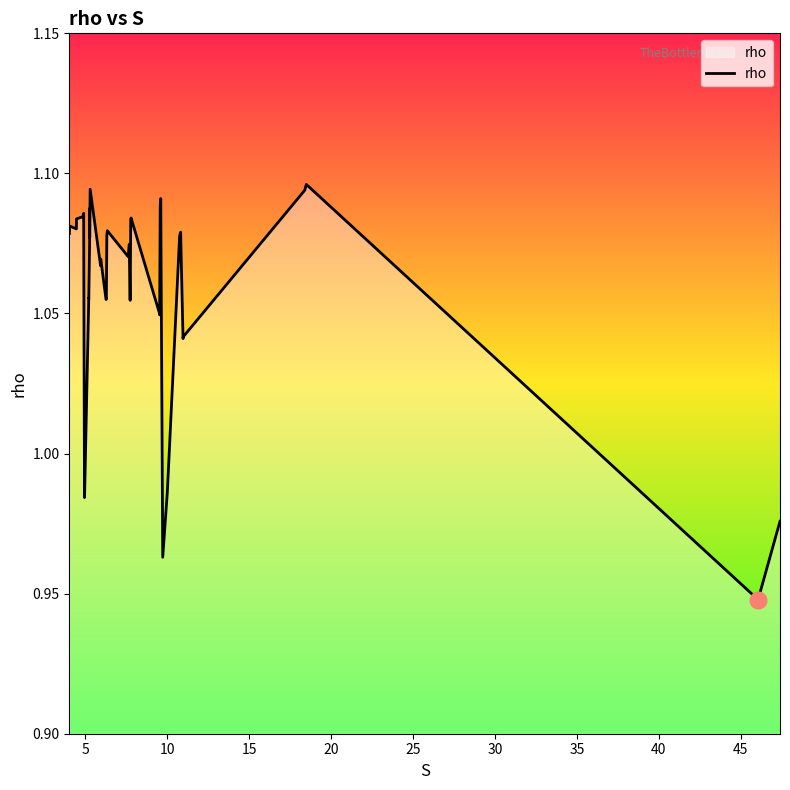

How many lines are shown in the chart?

1